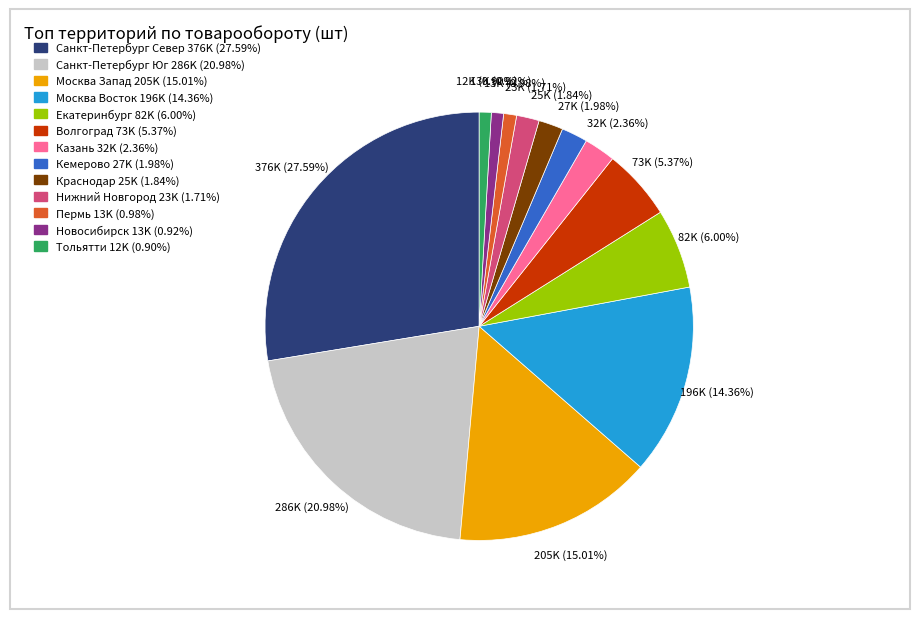

Does any single category account for the majority?

No